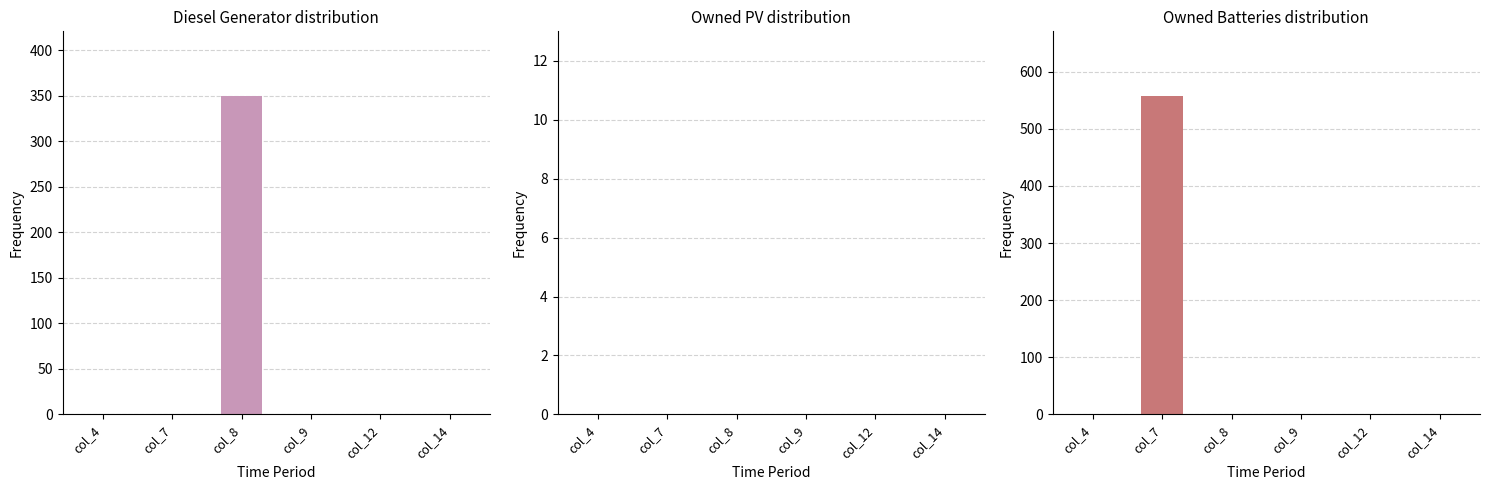

At which category does the chart reach its minimum across all series?

col_4